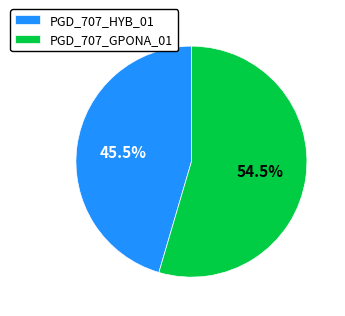

Is it true that PGD_707_HYB_01 is 51% of the pie?

False